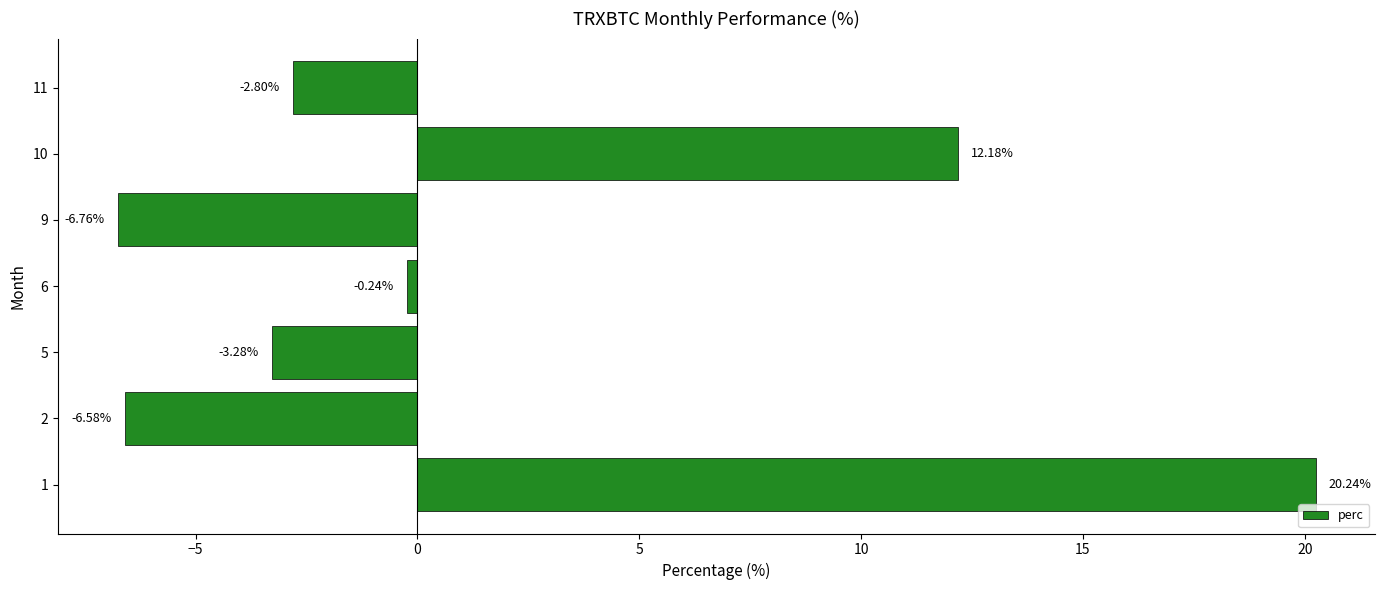

What is the average value?

1.8